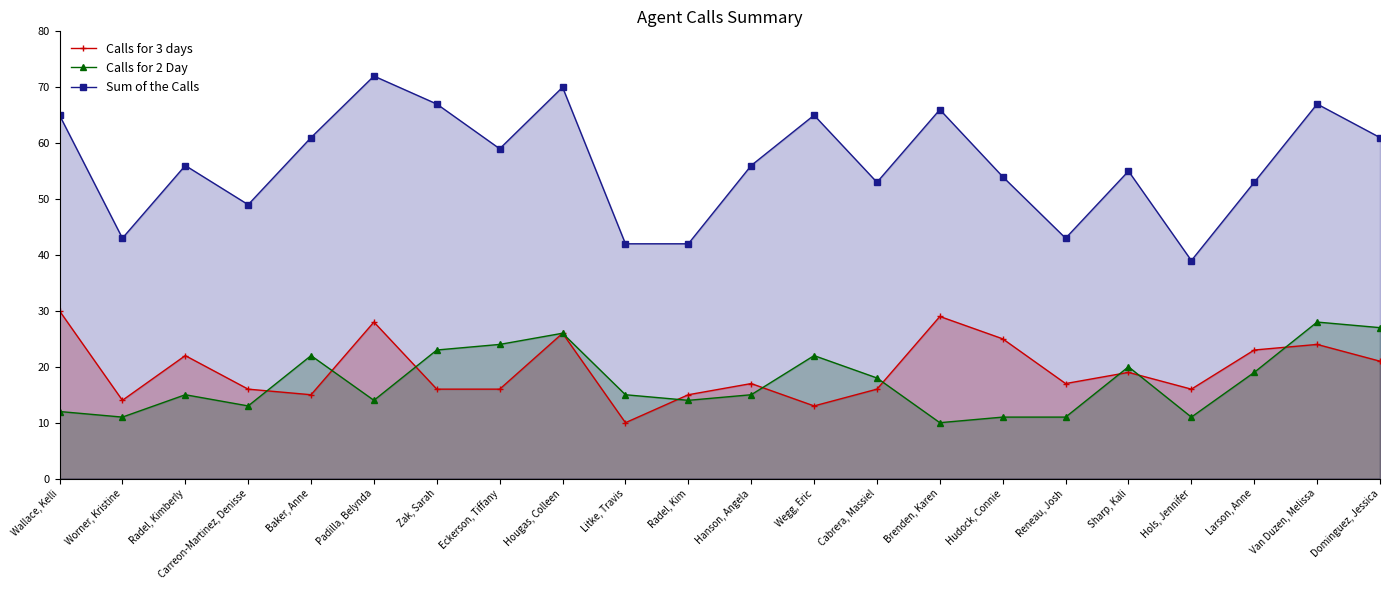

At which category is the sum across all series the highest?

Hougas, Colleen